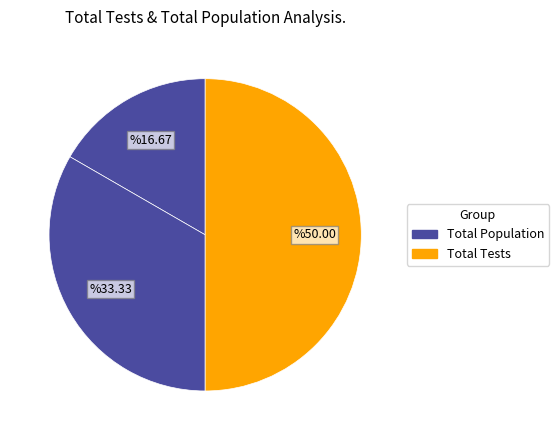

Count the number of slices in the pie.

3